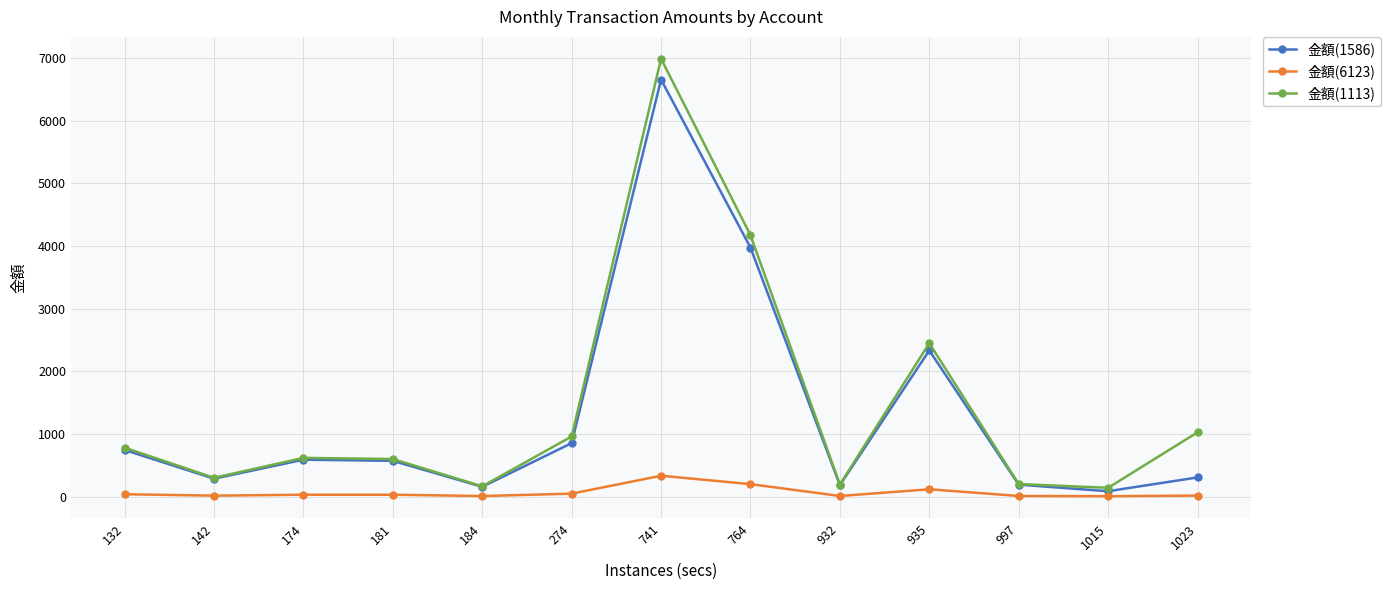

At which category is the sum across all series the highest?

741